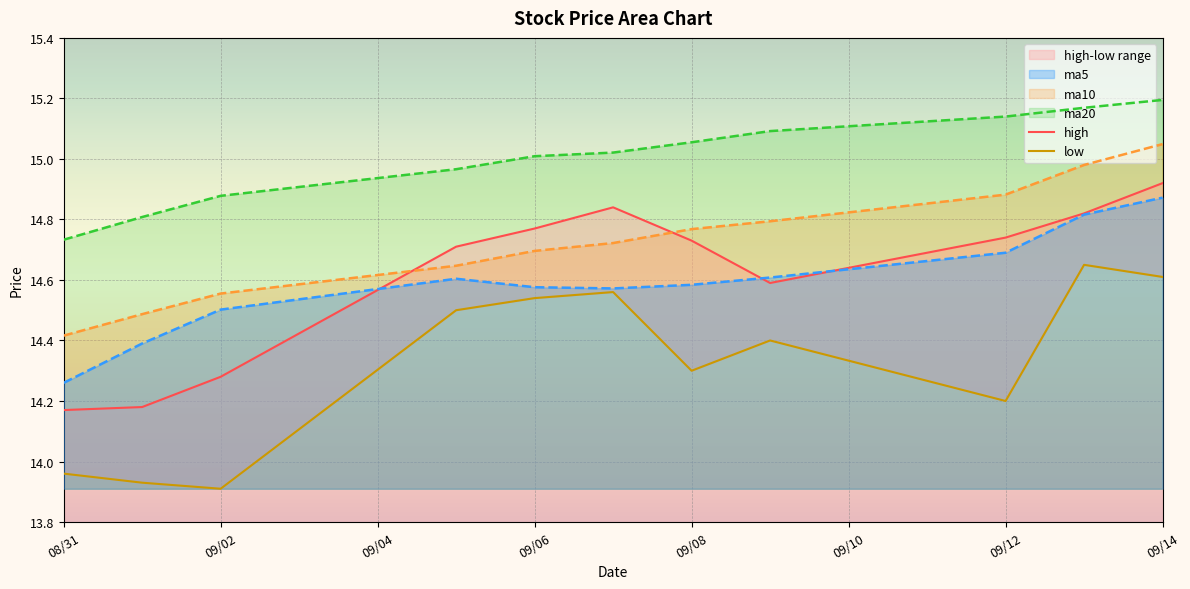

The value of low at 08/31 is 14.0. True or false?

True